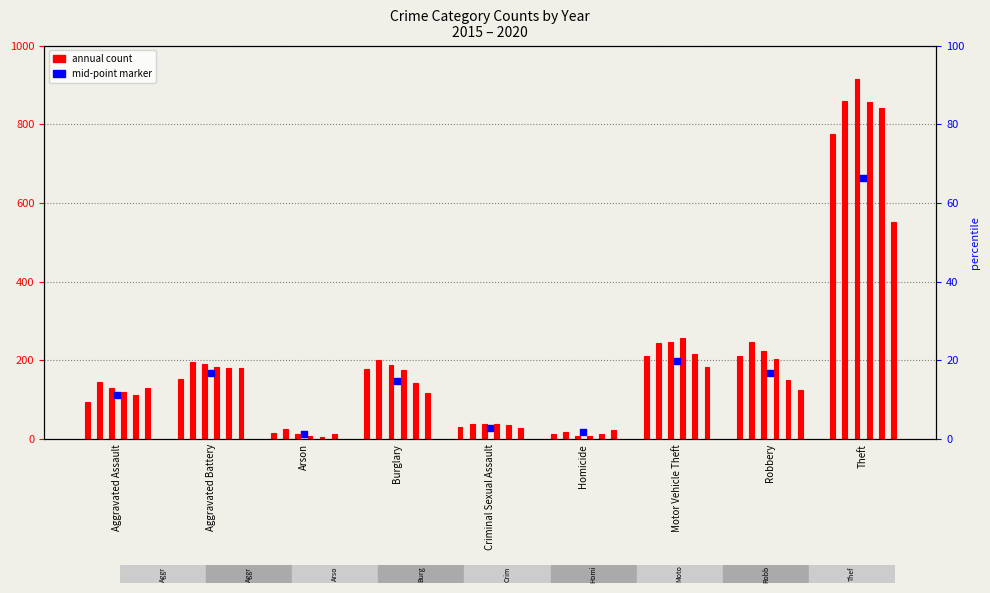

Between Criminal Sexual Assault and Motor Vehicle Theft, which is larger?

Motor Vehicle Theft